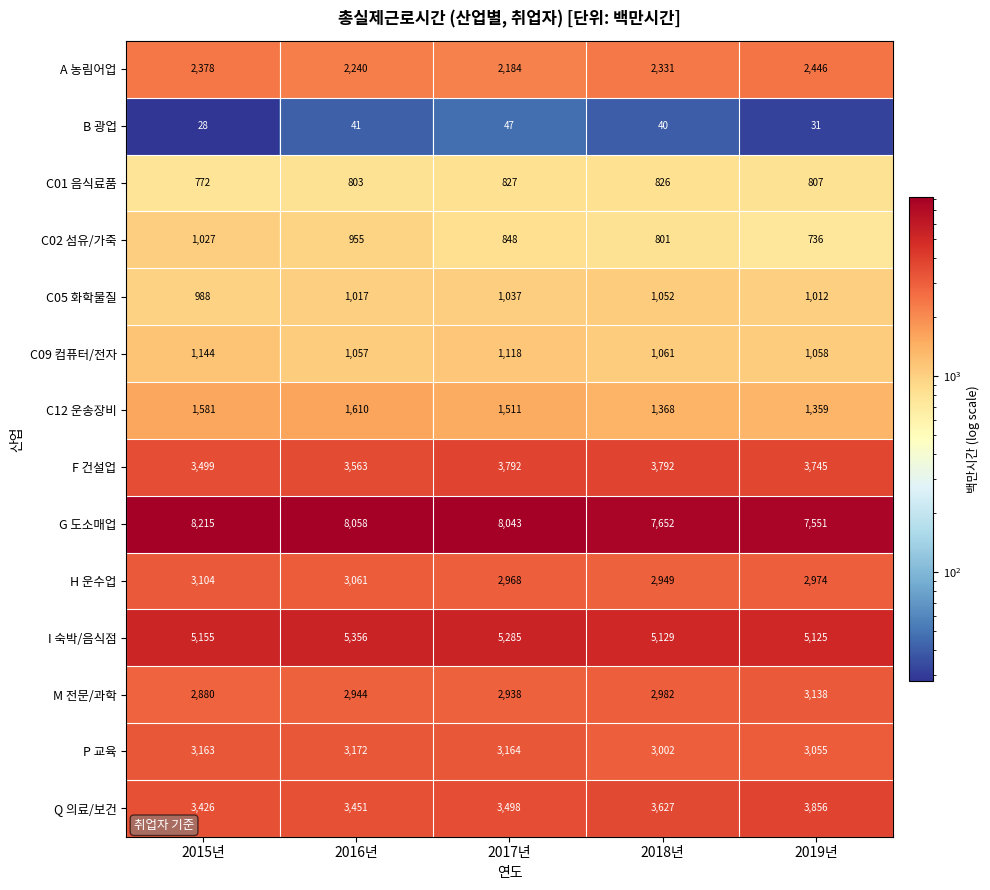

Between 2017년 and 2018년, which series saw the biggest shift?

G 도소매업